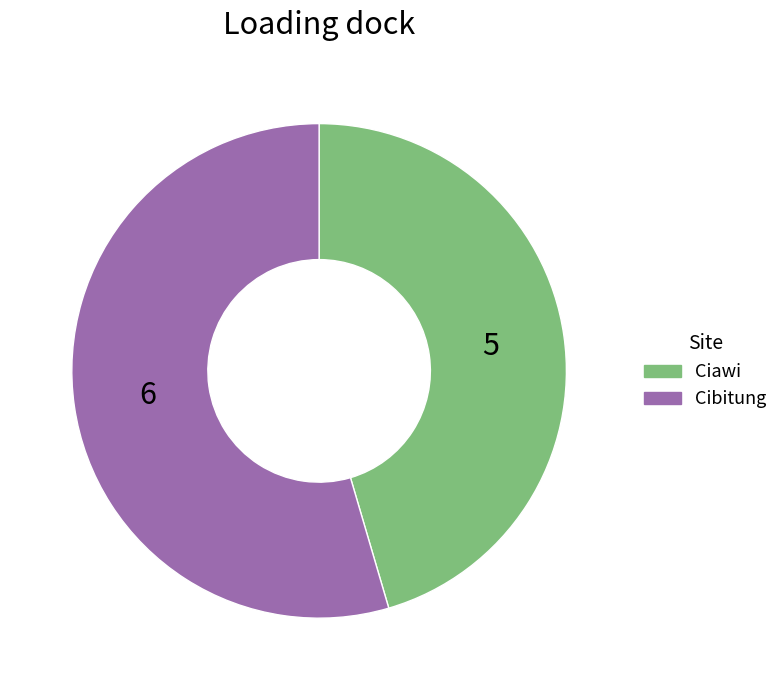

Do Cibitung and Ciawi together represent more than half of the pie?

Yes